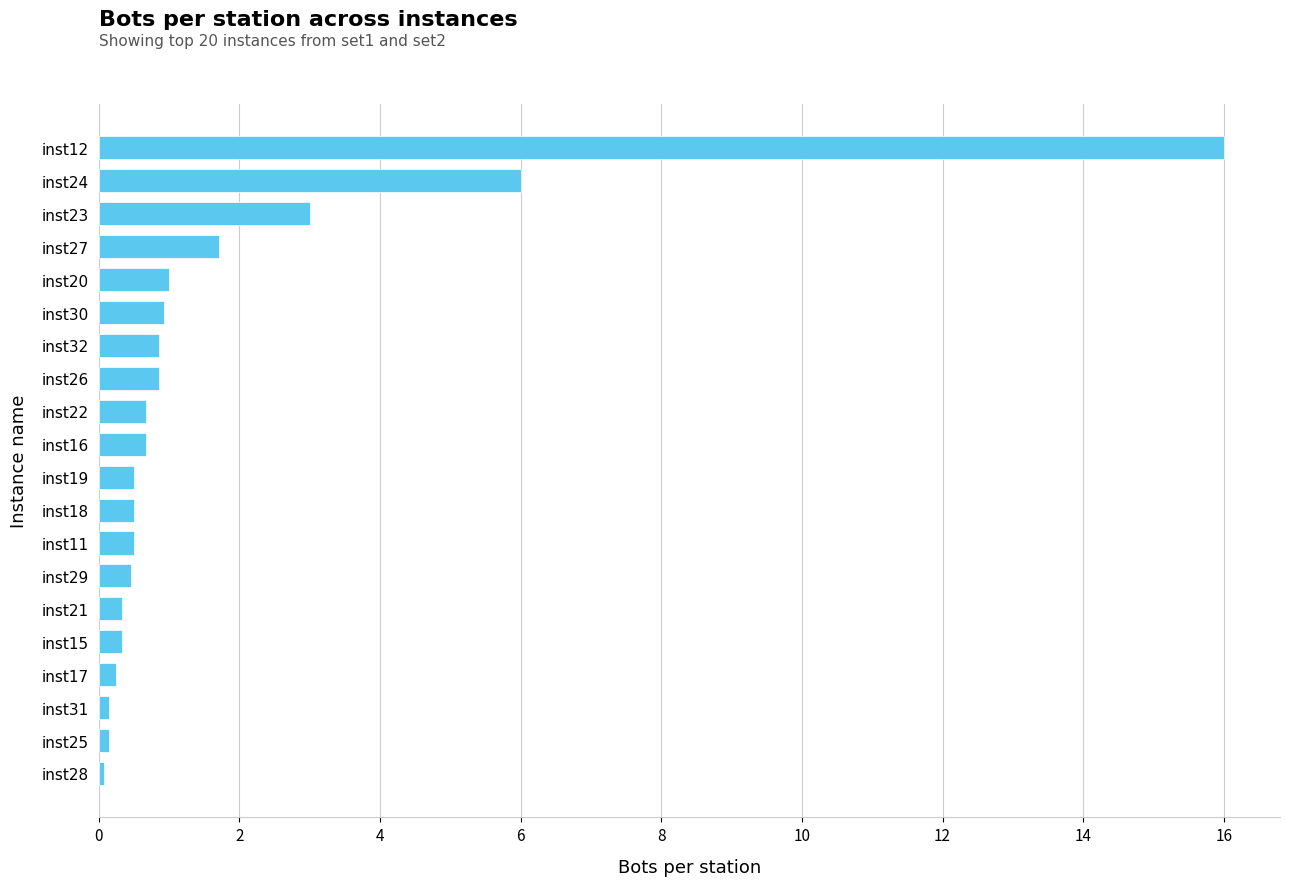

True or false: the data shows 0.5 at inst29.

True